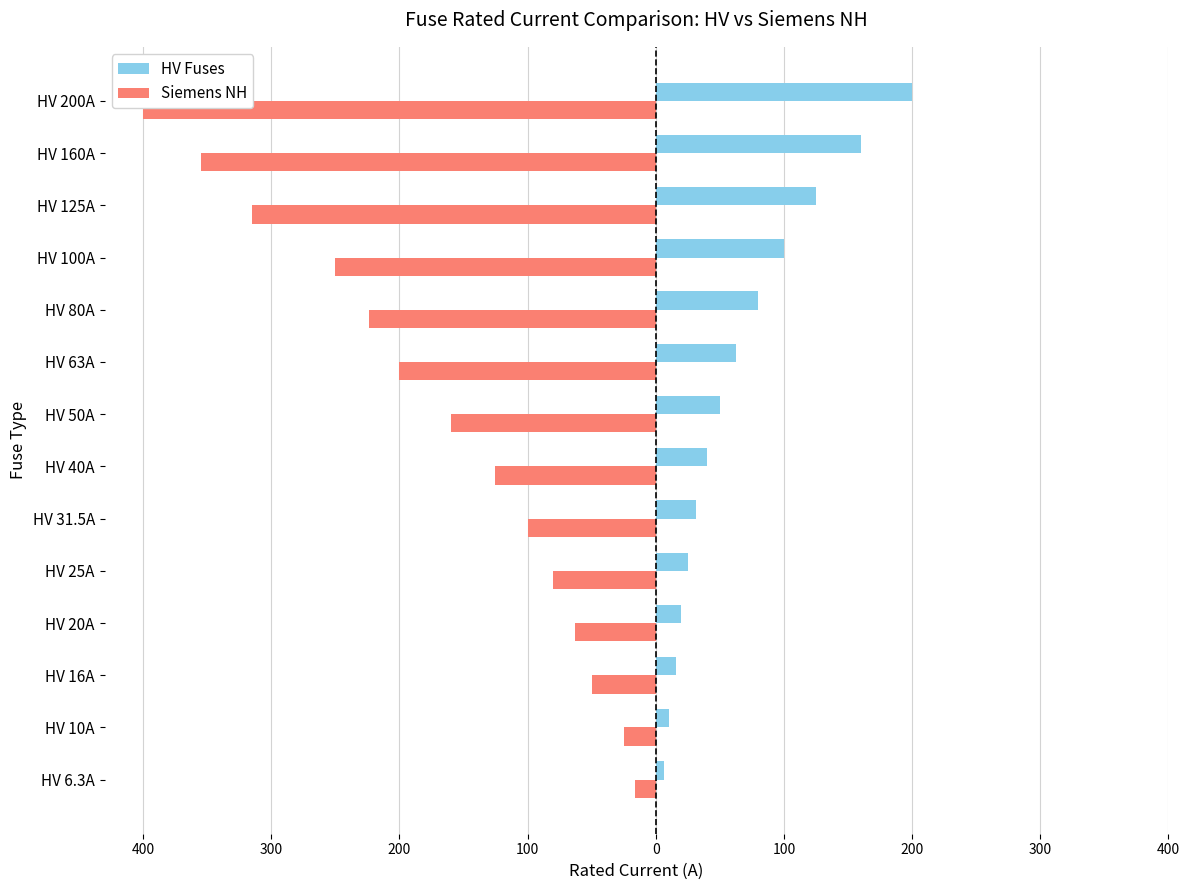

List the series in order of their peak value, highest first.

HV Fuses, Siemens NH